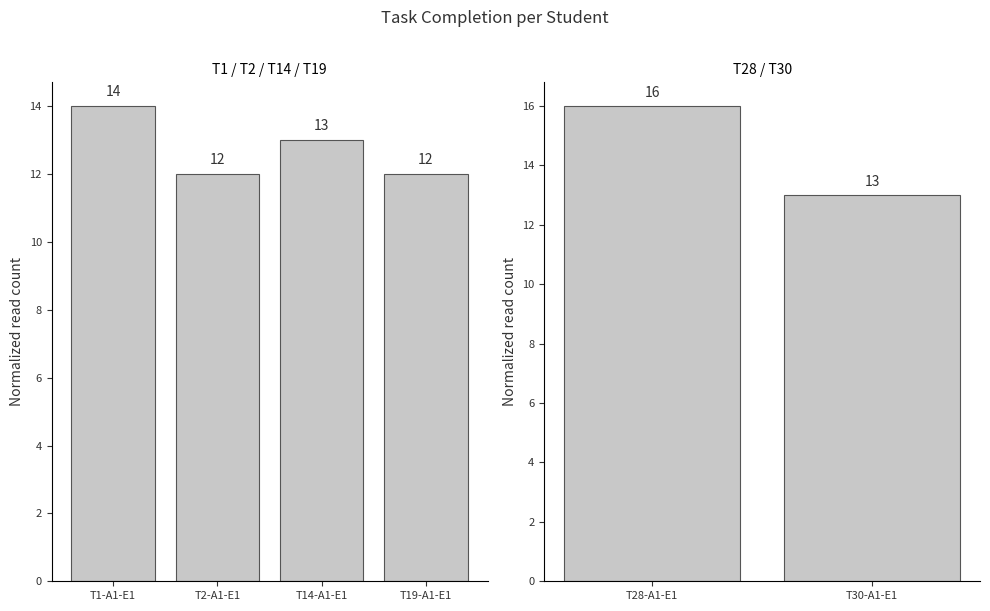

What is the greatest value displayed?

16